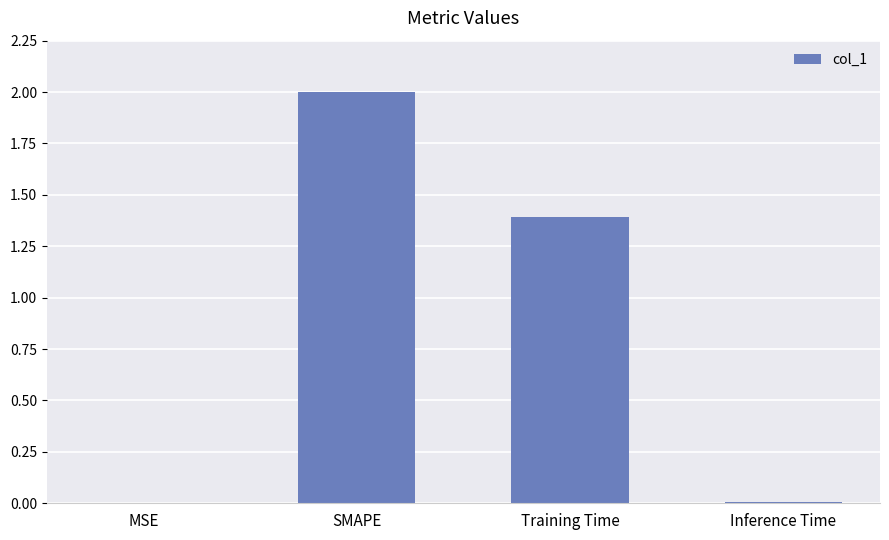

Approximately how many times larger is the value at SMAPE compared to Training Time?

1.4